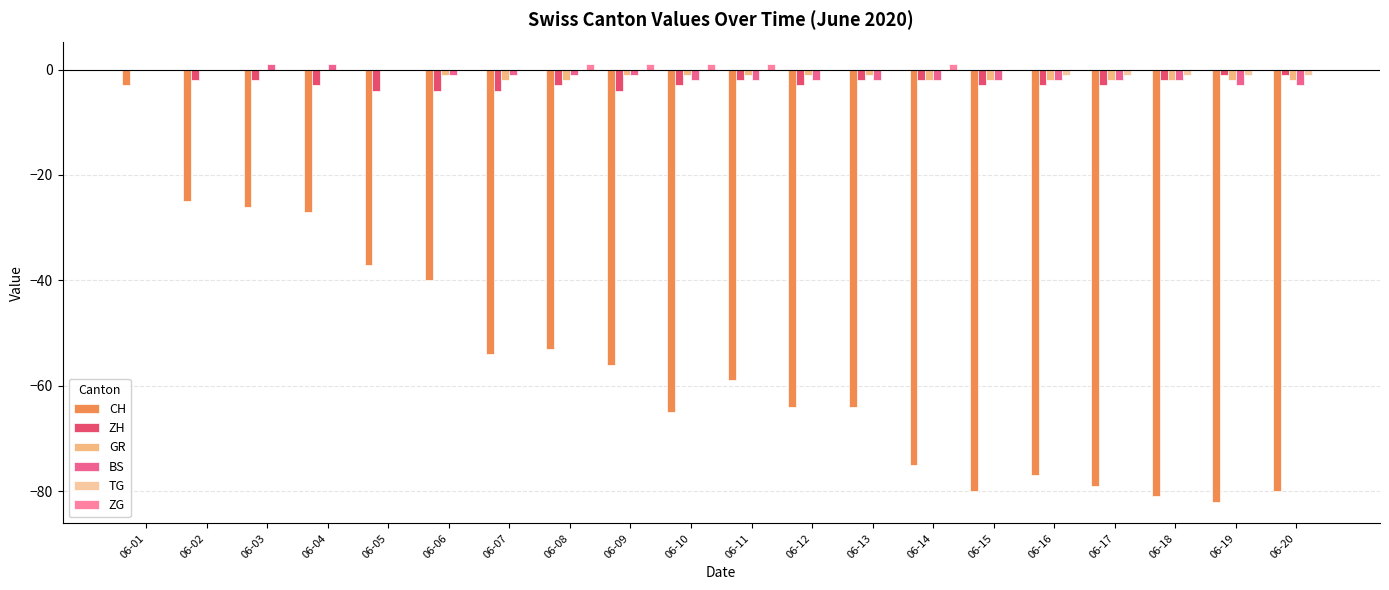

What is the minimum value for BS?

-3